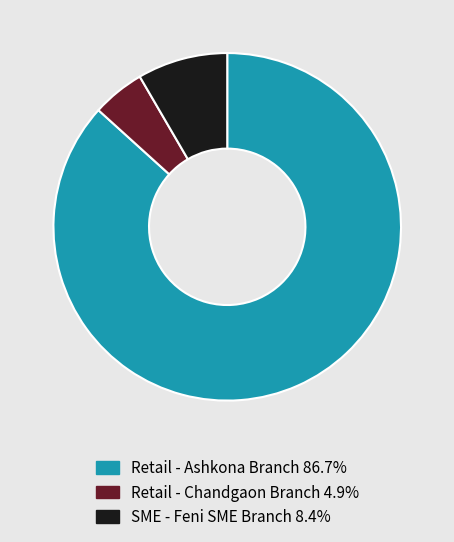

How many segments does this pie chart have?

3